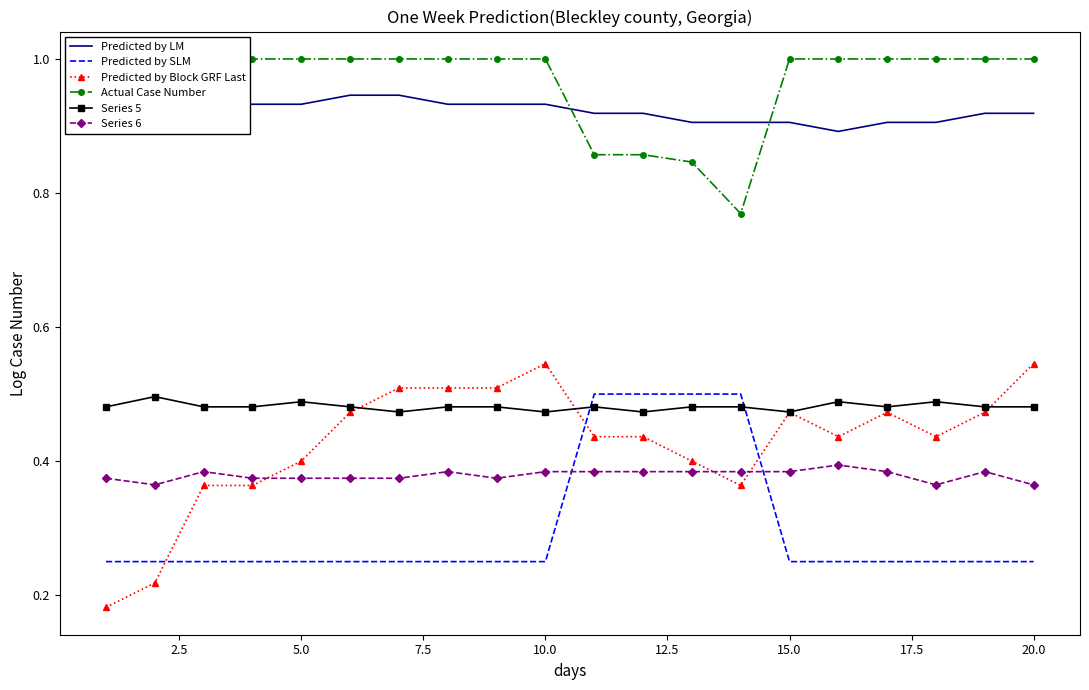

How many data points does each series have?

20